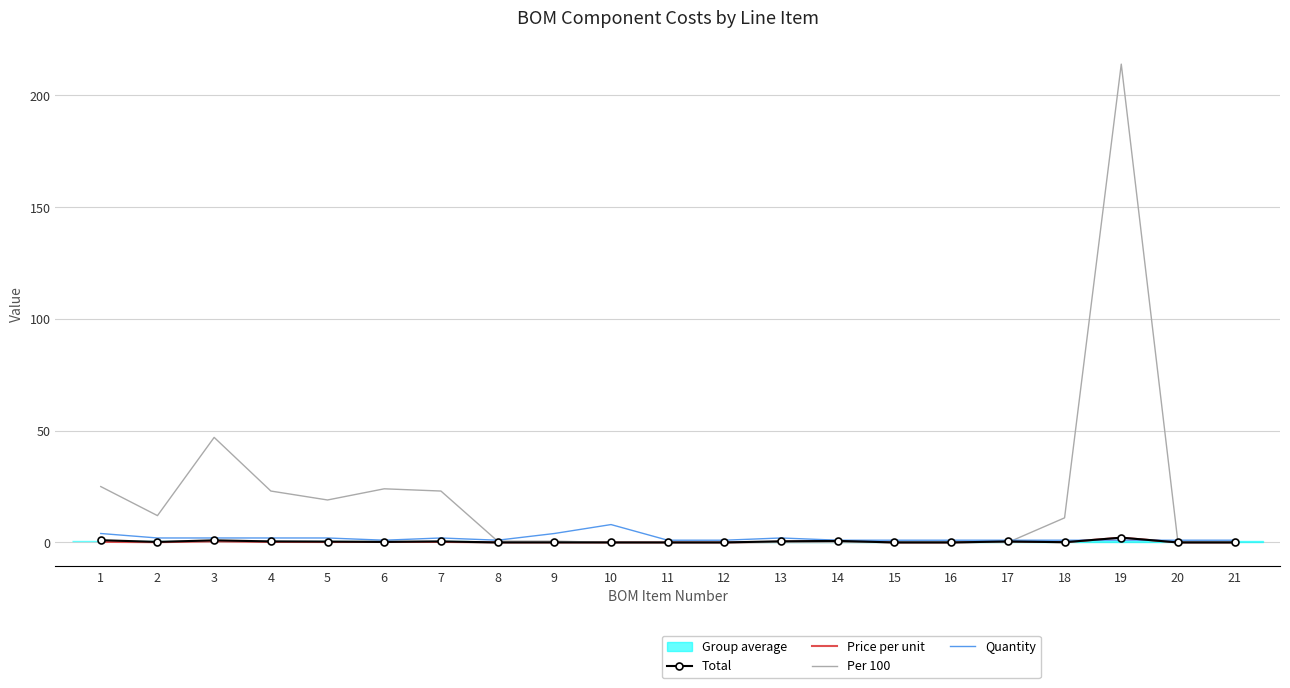

Reading left to right, transcribe all the data shown in this chart.

Total: 1.0	0.2	0.9	0.5	0.4	0.2	0.5	0.0	0.0	0.0	0.0	0.0	0.5	0.7	0.0	0.0	0.4	0.1	2.1	0.0	0.0
Price per unit: 0.2	0.1	0.5	0.2	0.2	0.2	0.2	0.0	0.0	0.0	0.0	0.0	0.3	0.7	0.0	0.0	0.4	0.1	2.1	0.0	0.0
Per 100: 25.0	12.0	47.0	23.0	19.0	24.0	23.0	0.6	0.6	0.0	0.0	0.0	0.0	0.0	0.0	0.0	0.0	11.0	214.0	0.0	0.0
Quantity: 4.0	2.0	2.0	2.0	2.0	1.0	2.0	1.0	4.0	8.0	1.0	1.0	2.0	1.0	1.0	1.0	1.0	1.0	1.0	1.0	1.0